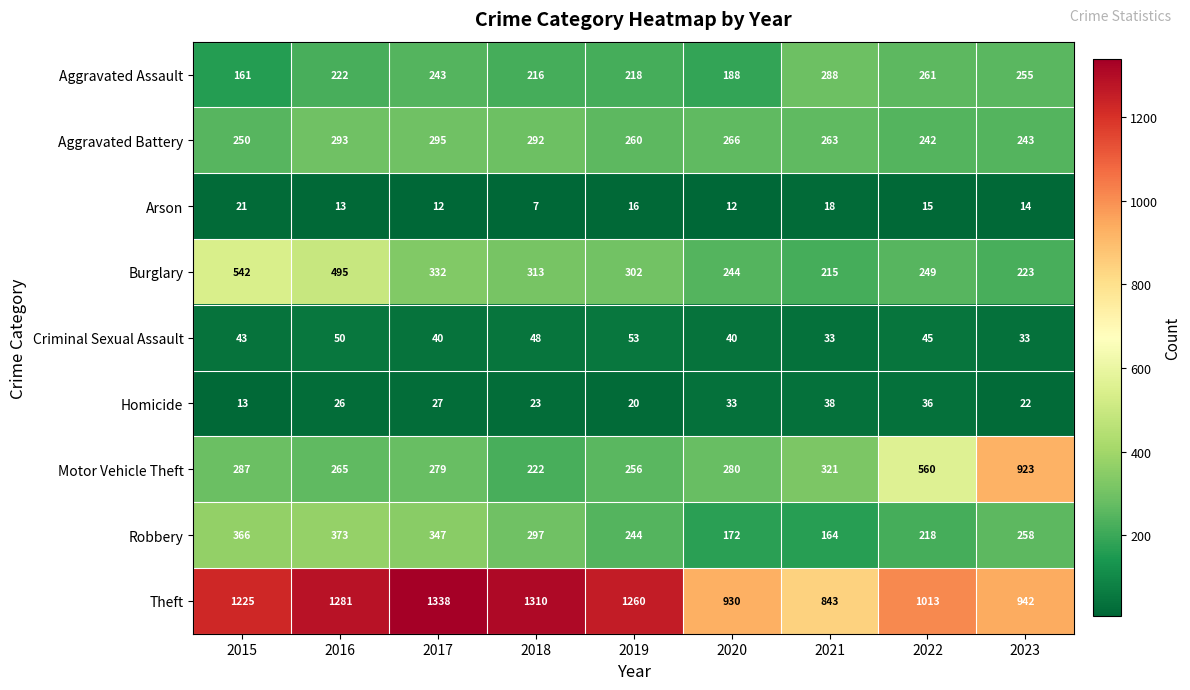

At how many categories does at least one series exceed 1136?

5